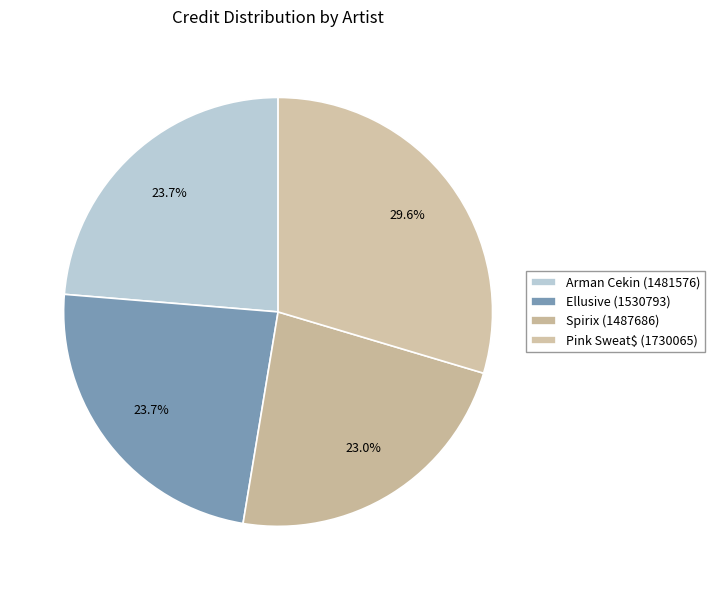

How much of the chart is everything except Spirix (1487686)?

77.0%